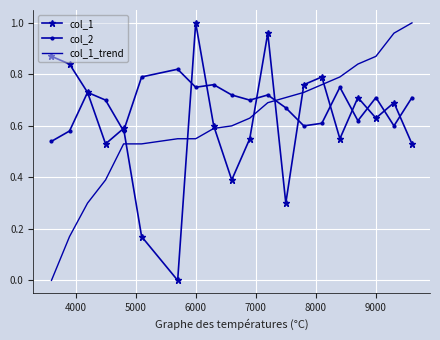

True or false: col_1 has more than 1 points higher than both neighbors.

True